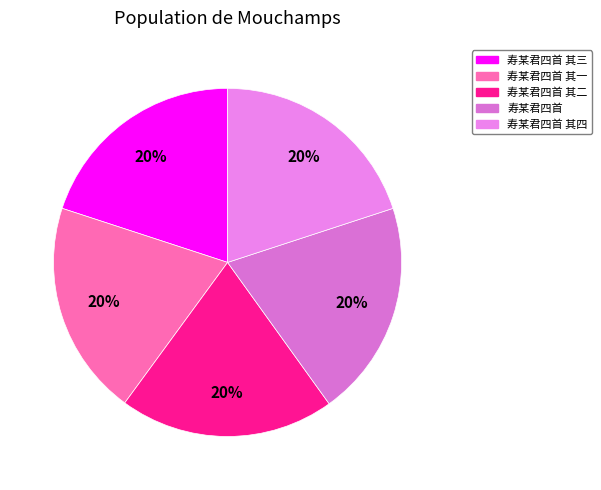

To the nearest percent, what percentage of the pie is 寿某君四首 其二?

20%